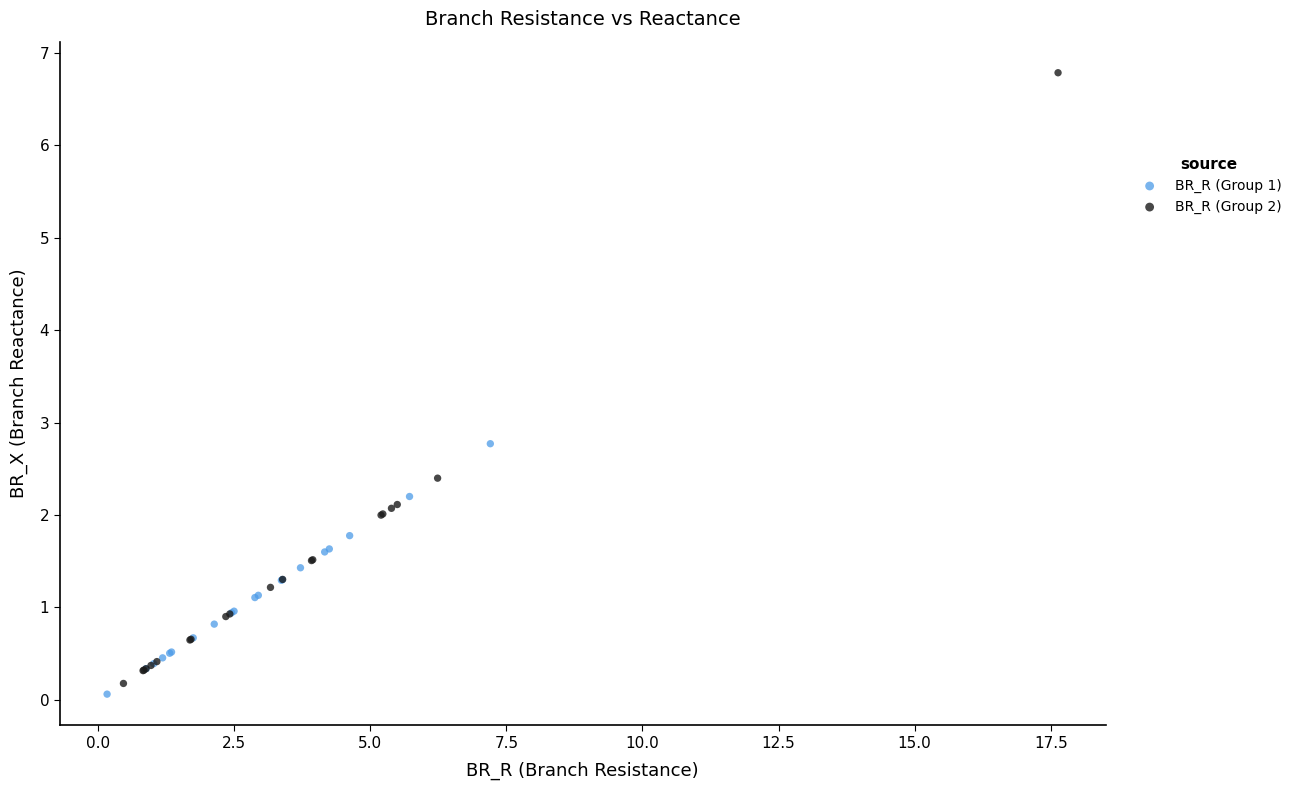

Which series has the widest spread of Y values?

BR_R (Group 2)